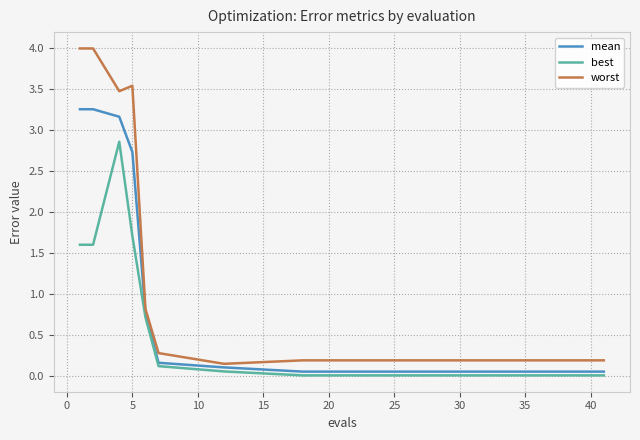

Is this an area chart (filled region under the line)?

No